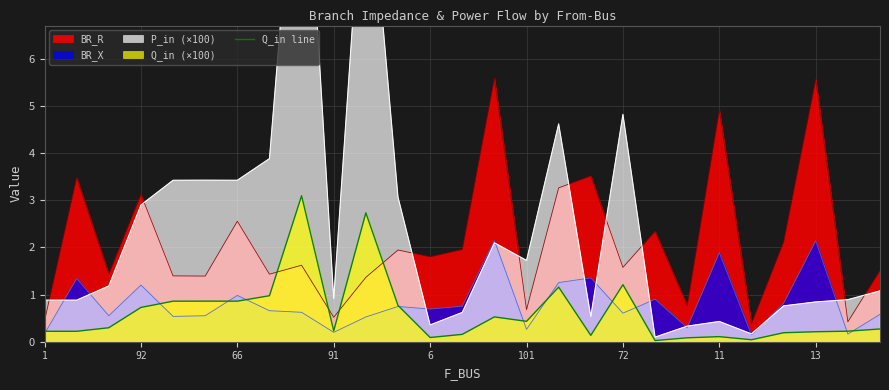

Is the value of BR_R at 66 greater than the value of BR_X at 101?

Yes